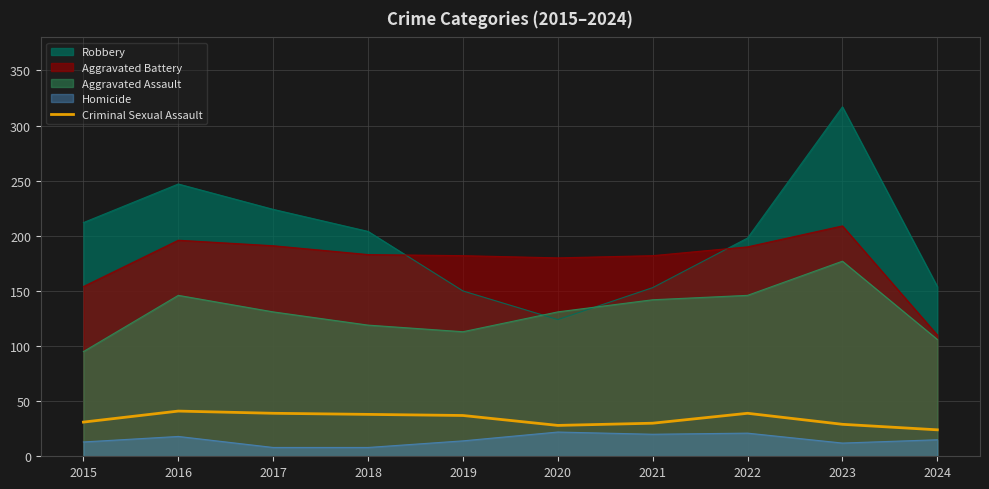

Is it true that the value at 2024 is 24?

True